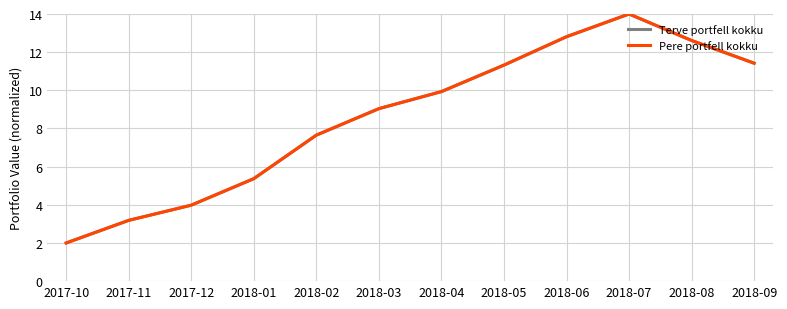

Does the chart have visible grid lines?

Yes